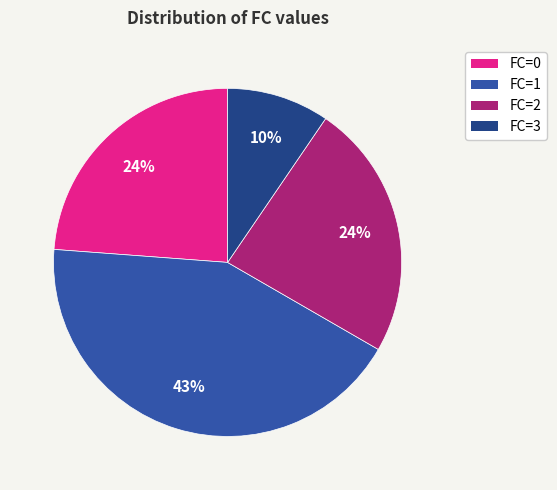

Does FC=3 account for over 50% of the chart?

No